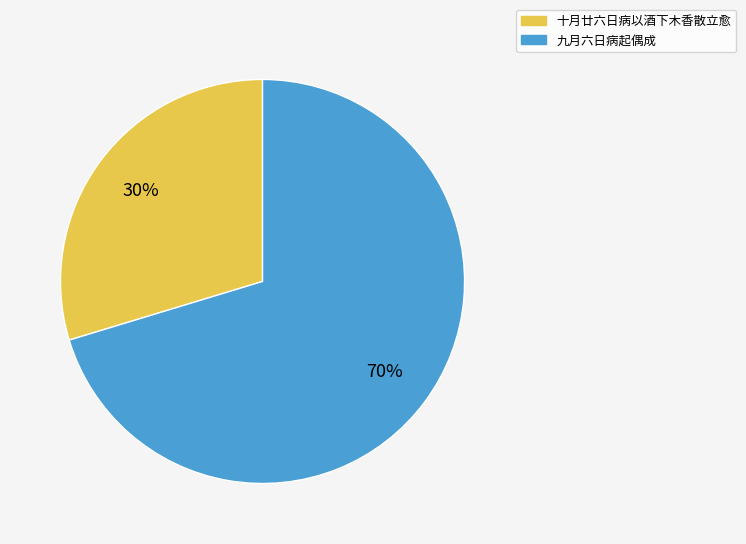

Between 九月六日病起偶成 and 十月廿六日病以酒下木香散立愈, which is larger?

九月六日病起偶成